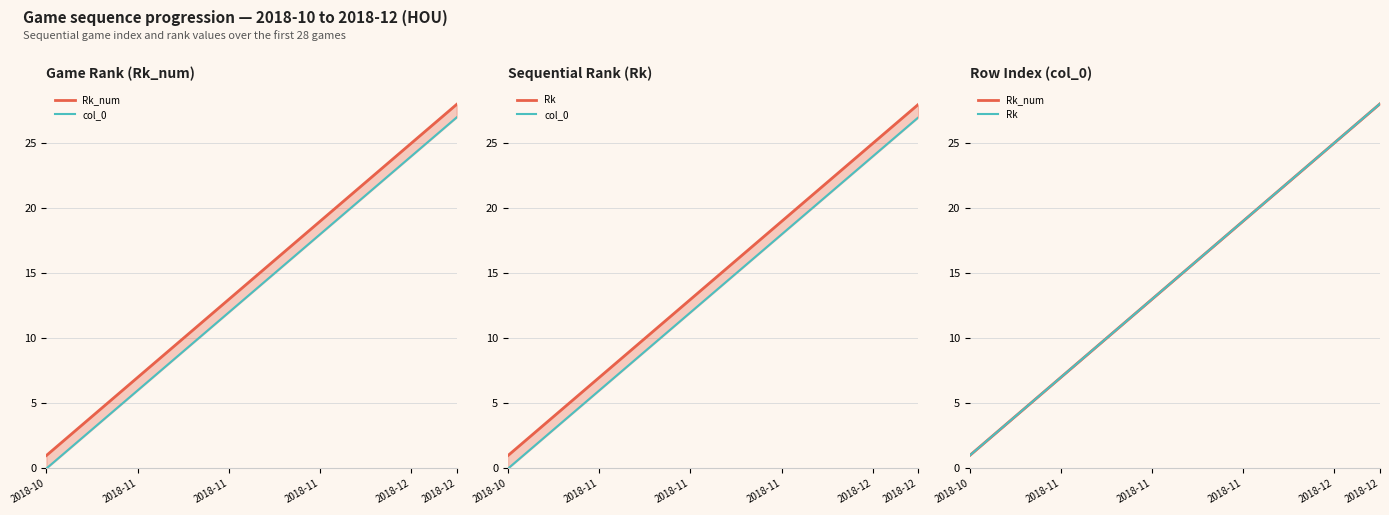

True or false: Rk_num and col_0 cross at least once.

False